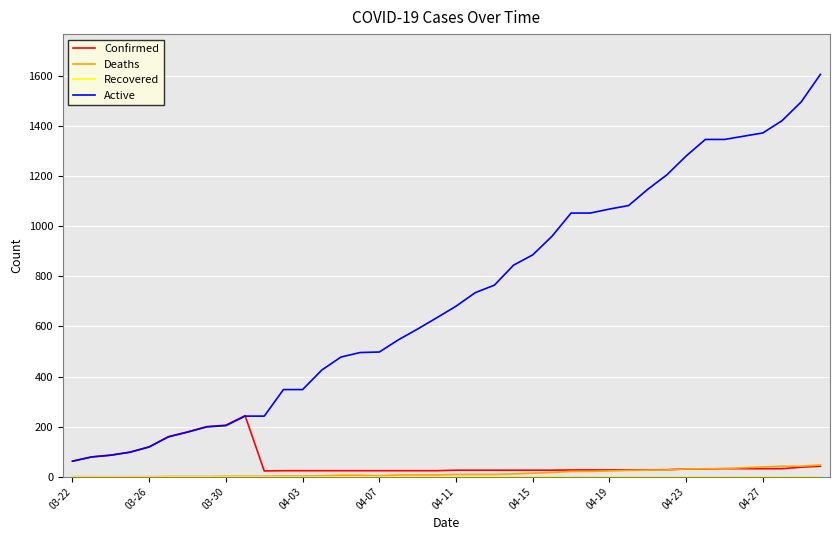

Which series has the largest total across all categories?

Active